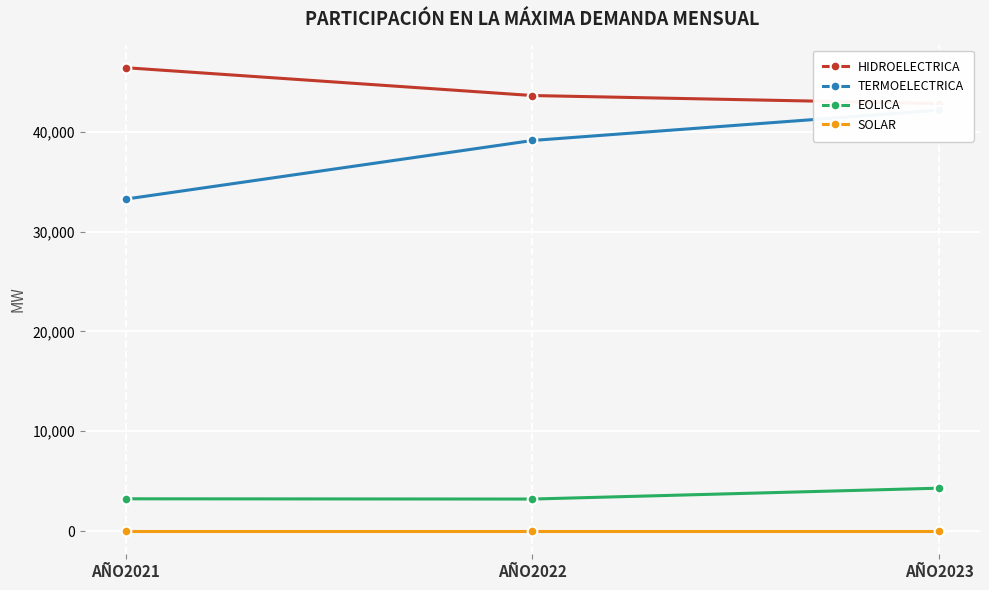

Reading left to right, transcribe all the data shown in this chart.

HIDROELECTRICA: AÑO2021=46406.2	AÑO2022=43617.7	AÑO2023=42812.9
TERMOELECTRICA: AÑO2021=33245.5	AÑO2022=39117.8	AÑO2023=42149.6
EOLICA: AÑO2021=3234.9	AÑO2022=3210.7	AÑO2023=4300.1
SOLAR: AÑO2021=0.0	AÑO2022=0.0	AÑO2023=0.0